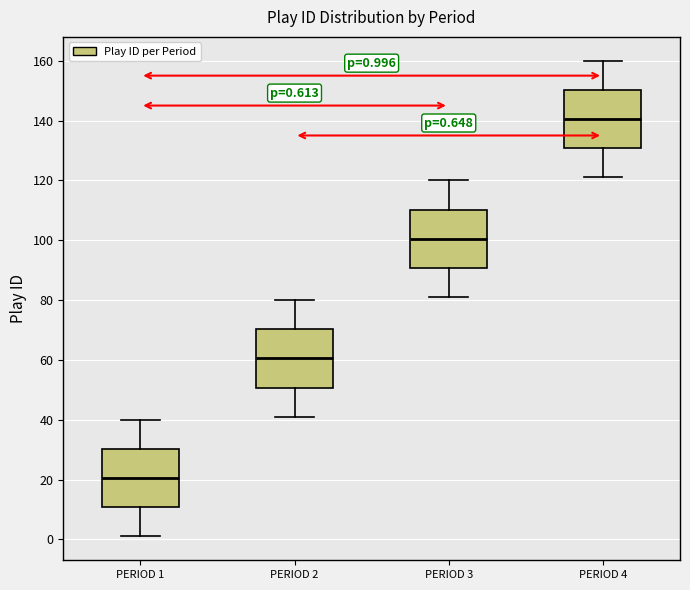

Which box's median line is the lowest?

PERIOD 1